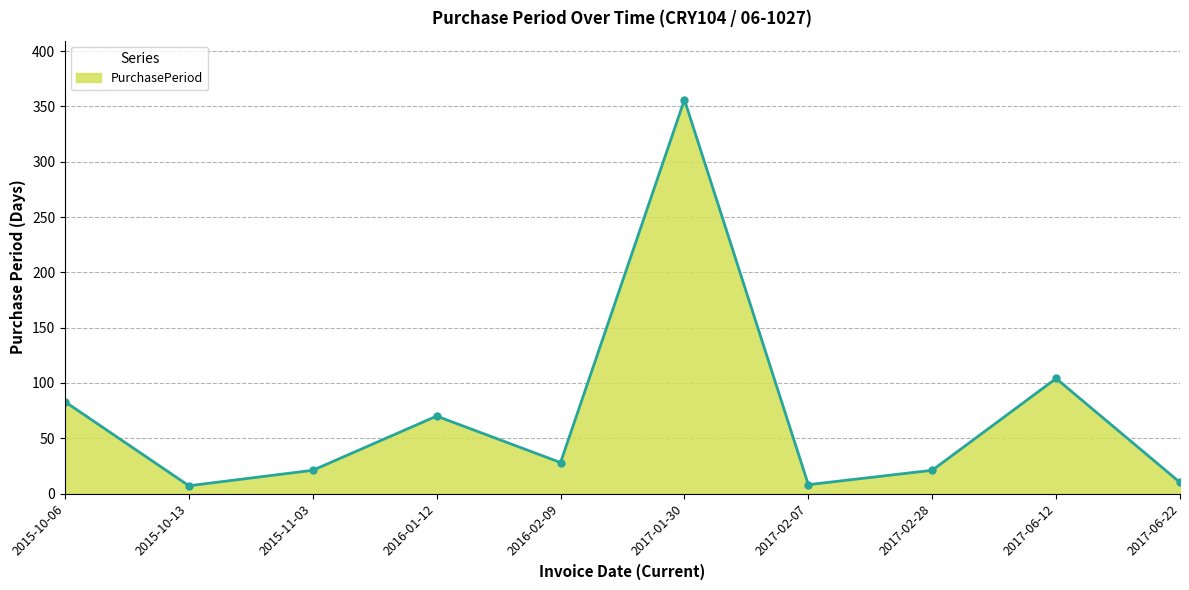

The value at 2017-02-28 is 21. True or false?

True